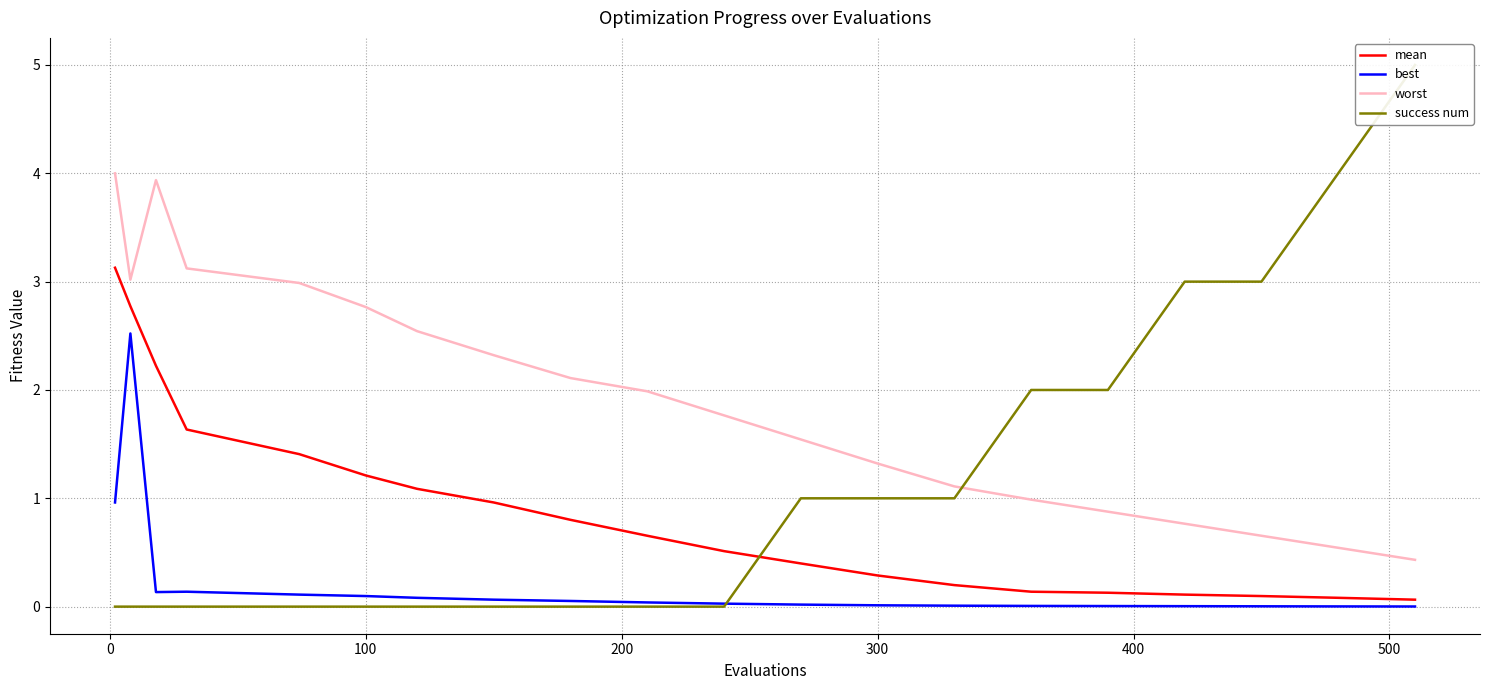

True or false: worst and mean intersect in this chart.

False